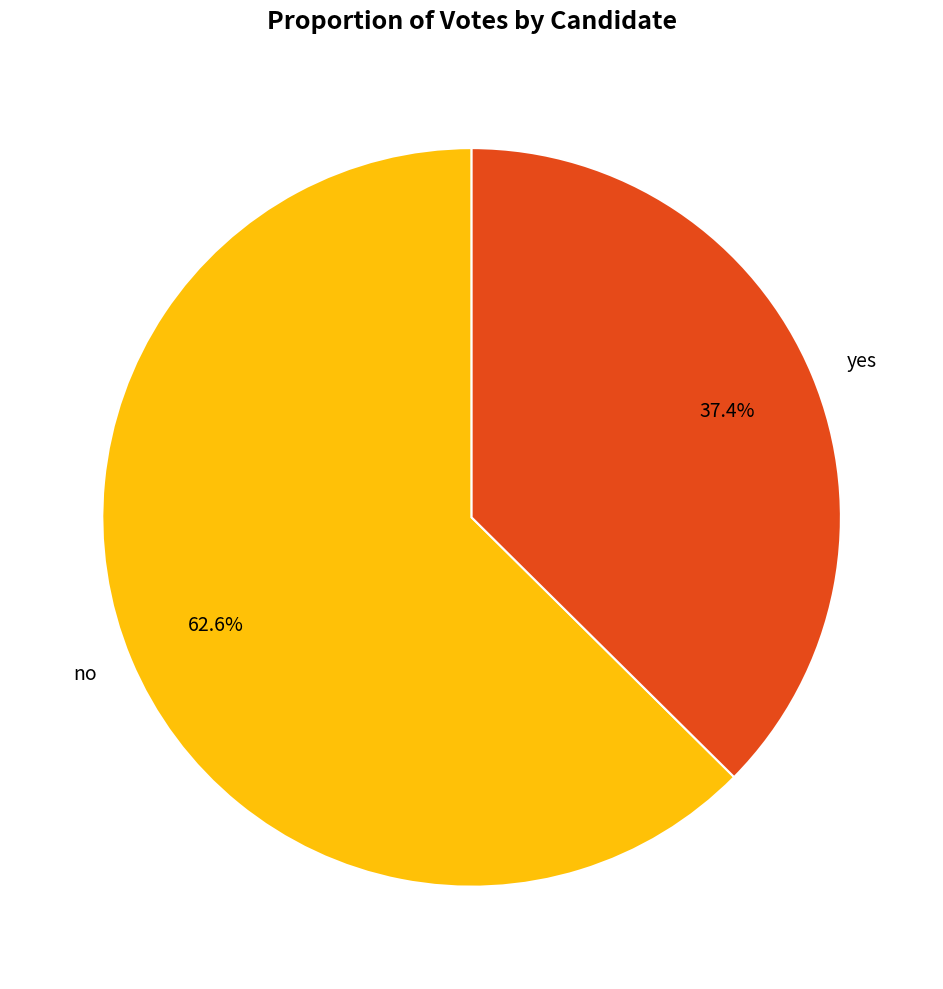

Rank the categories by value from lowest to highest.

yes, no